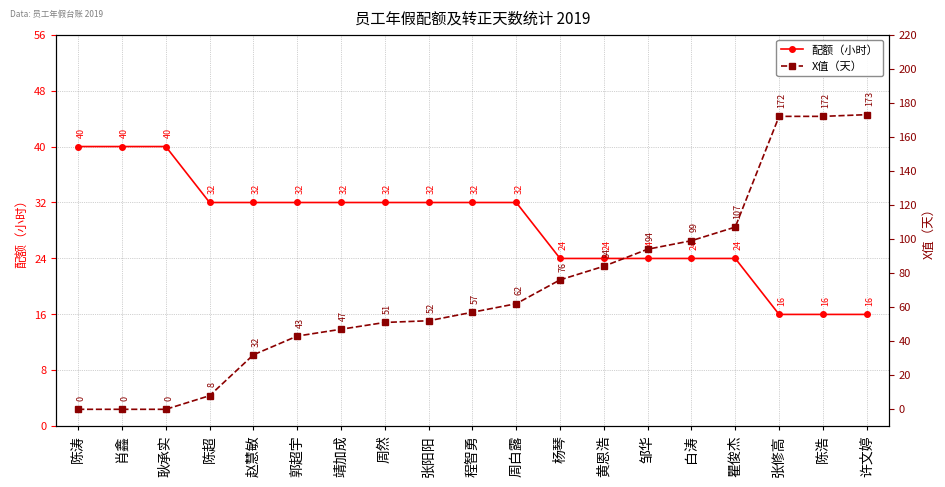

Reading right to left, what are all the values shown in this chart?

配额（小时）: 许文婷=16	陈浩=16	张修高=16	瞿俊杰=24	白涛=24	邹华=24	黄恩浩=24	杨琴=24	周白露=32	程智勇=32	张阳阳=32	周然=32	靖加成=32	郭超宇=32	赵慧敏=32	陈超=32	耿承实=40	肖鑫=40	陈涛=40
X值（天）: 许文婷=173	陈浩=172	张修高=172	瞿俊杰=107	白涛=99	邹华=94	黄恩浩=84	杨琴=76	周白露=62	程智勇=57	张阳阳=52	周然=51	靖加成=47	郭超宇=43	赵慧敏=32	陈超=8	耿承实=0	肖鑫=0	陈涛=0